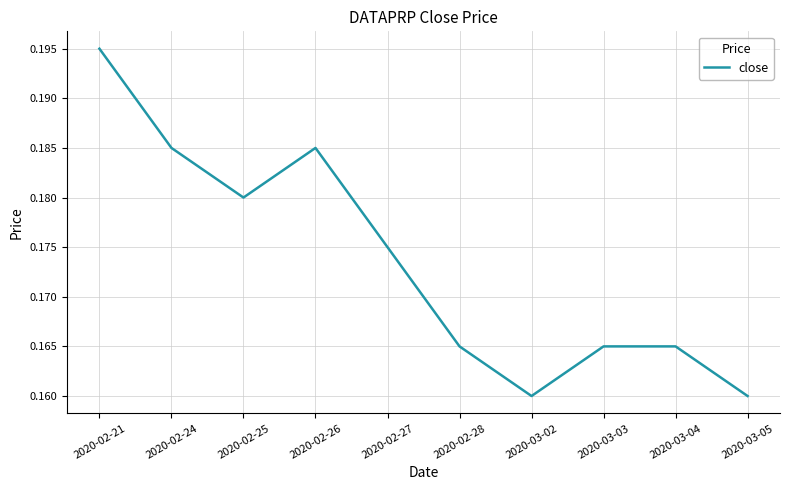

Which label corresponds to the largest value in the chart?

2020-02-21